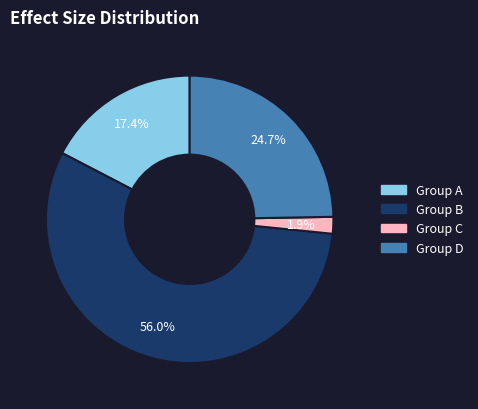

Is there a majority slice in this chart?

Yes